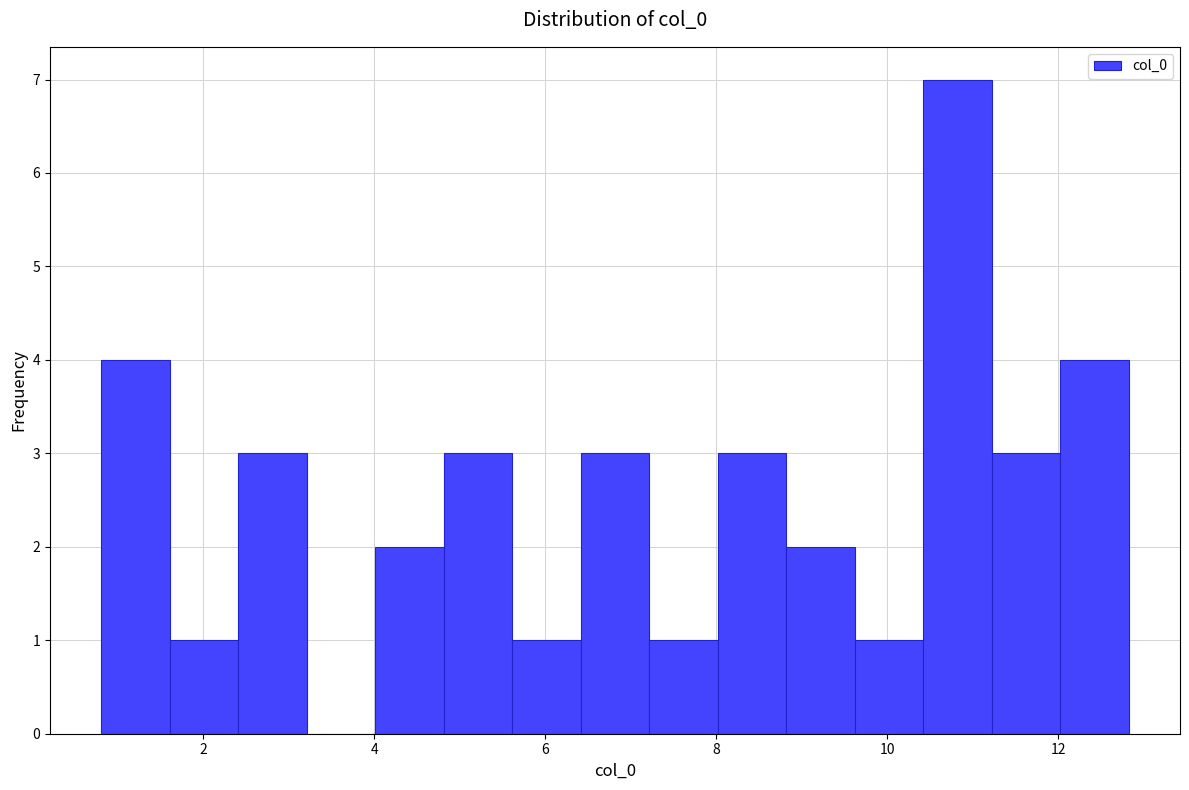

What is the height of the bar covering 4.0 to 4.8 on the x-axis? Neither the bar edges nor the heights are printed on the chart, so give them approximately, as read against the axes.

2